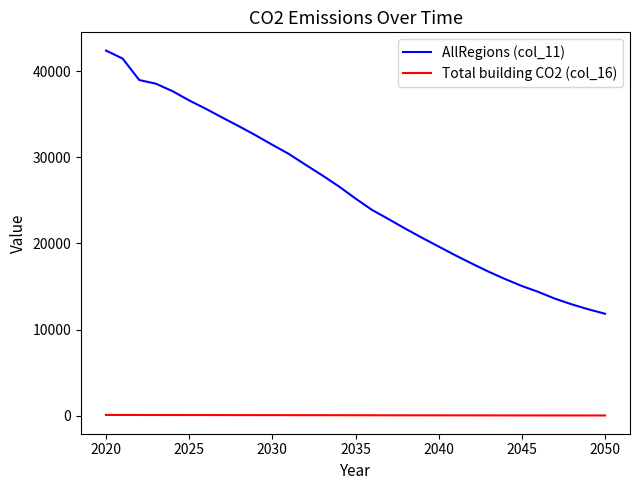

True or false: AllRegions (col_11) and Total building CO2 (col_16) intersect in this chart.

False